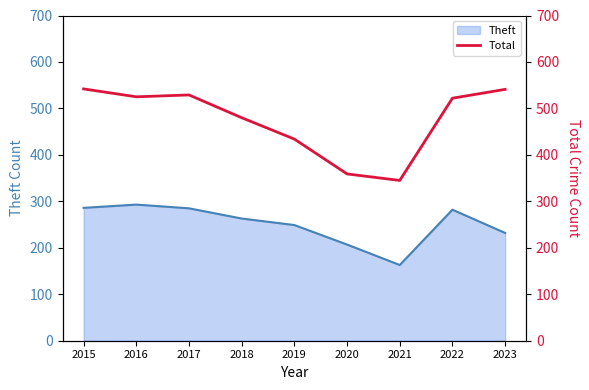

The chart shows a value of 529 at 2017. True or false?

True